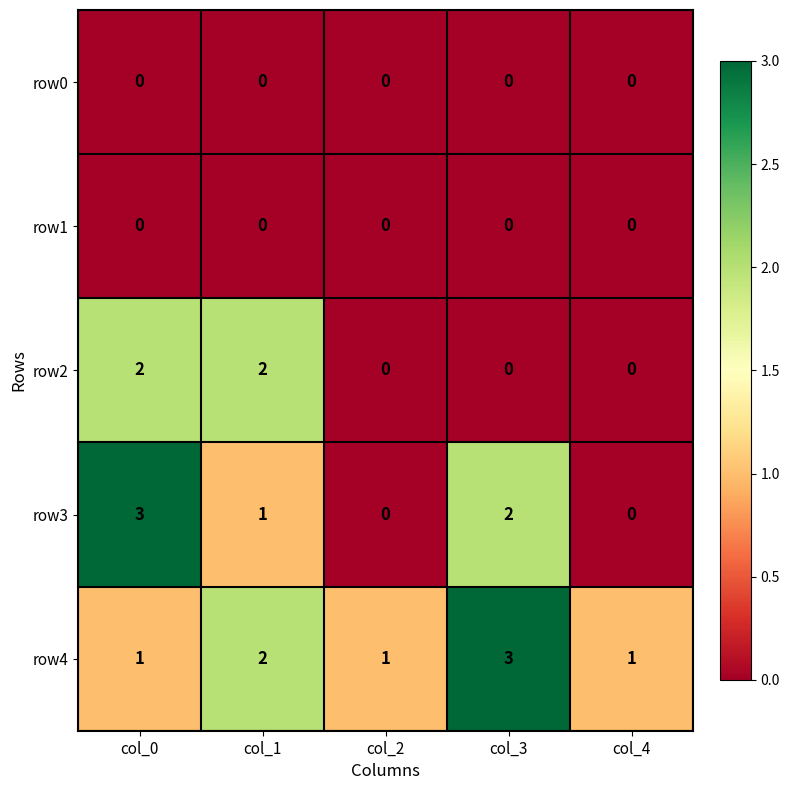

Is it true that row2 equals 1 at col_2?

False